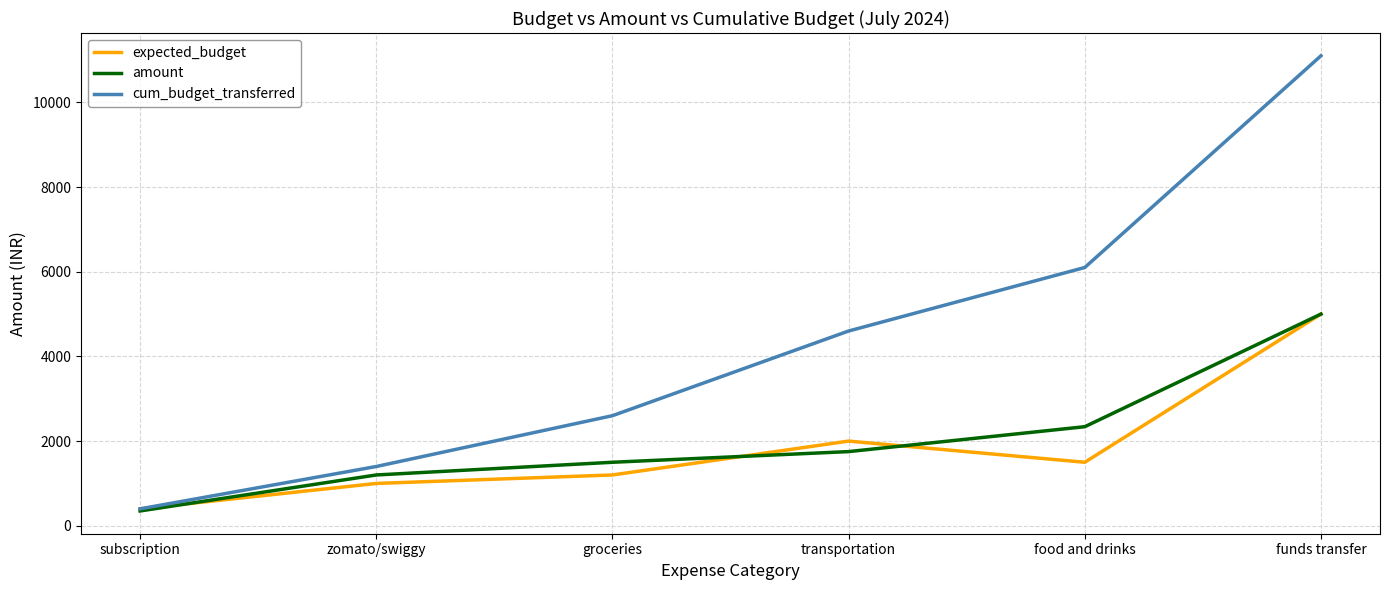

Which category has the highest value in the expected_budget series?

funds transfer